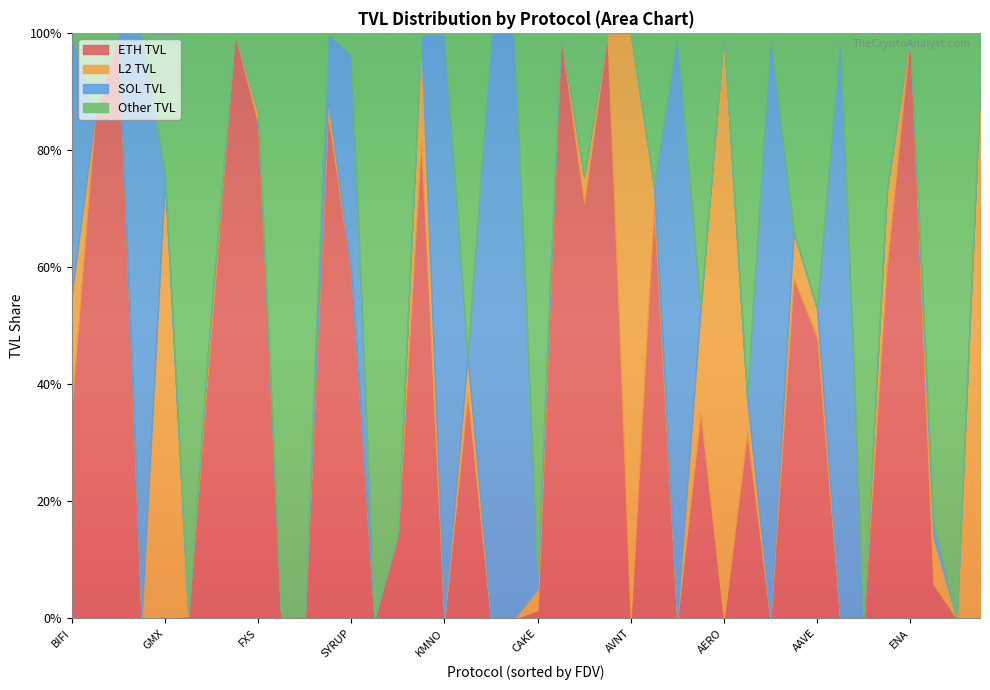

True or false: Other TVL has more than 2 points higher than both neighbors.

True